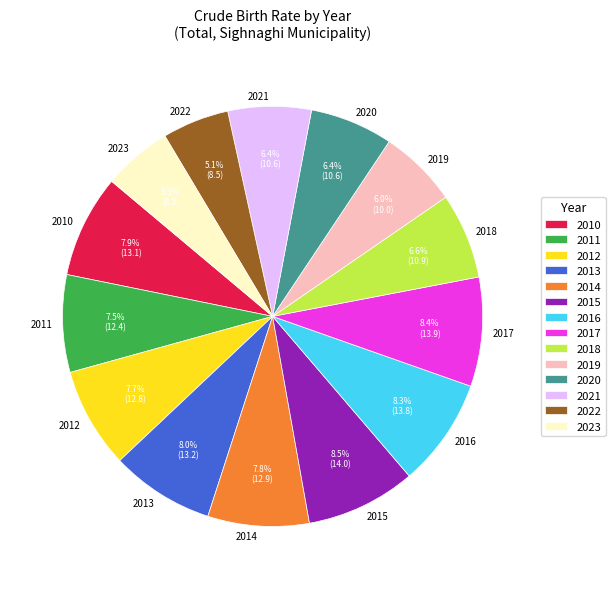

What is the total percentage of 2020 and 2019?

12.4%